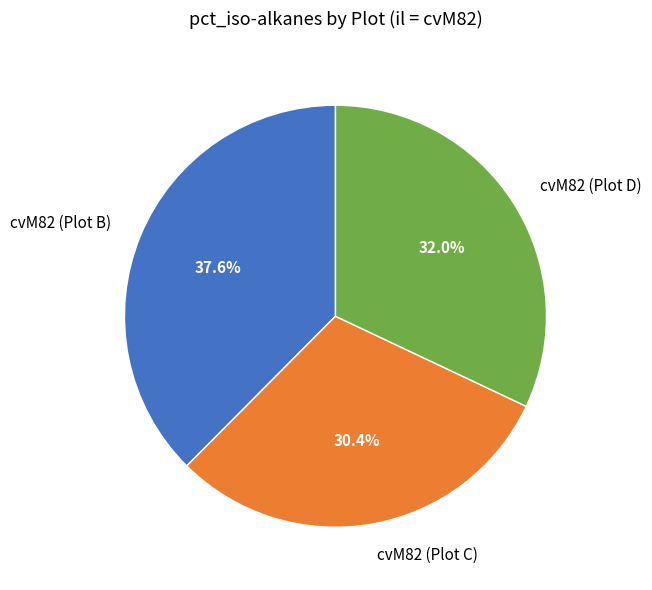

Is it true that cvM82 (Plot B) is 38% of the pie?

True